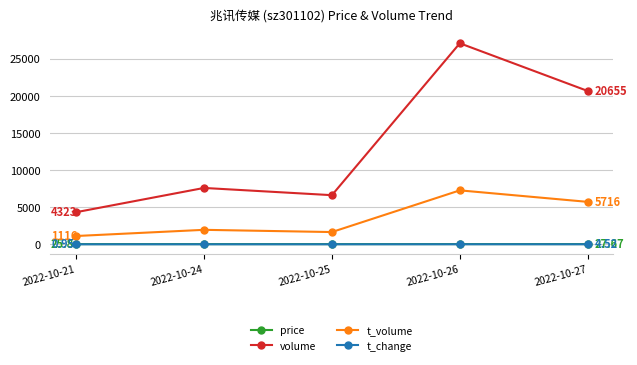

In volume, how many points are lower than both neighbors (excluding endpoints)?

1